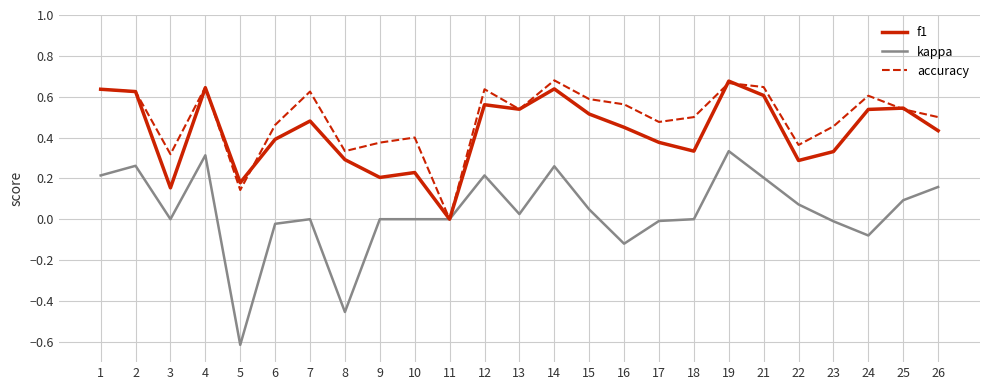

Between 10 and 24, which series saw the biggest shift?

f1